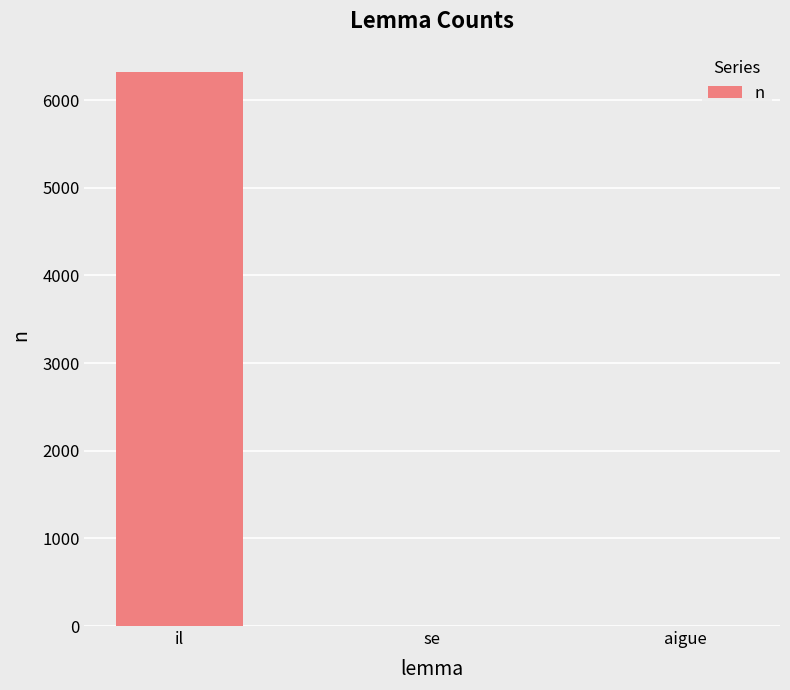

Are the bars horizontal?

No